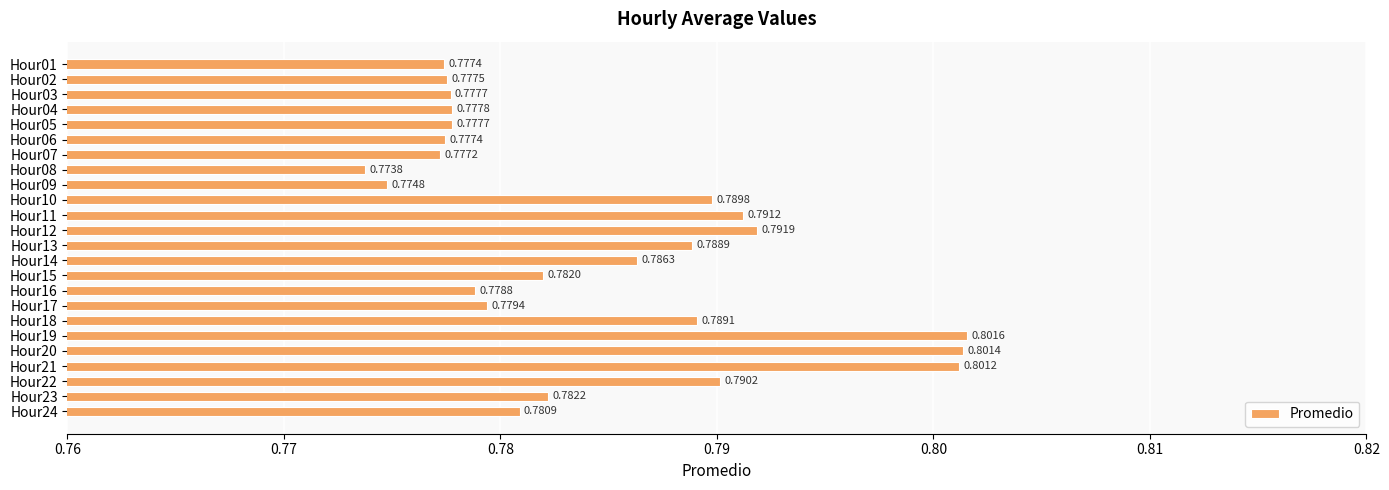

What is the sum of all values?

18.8